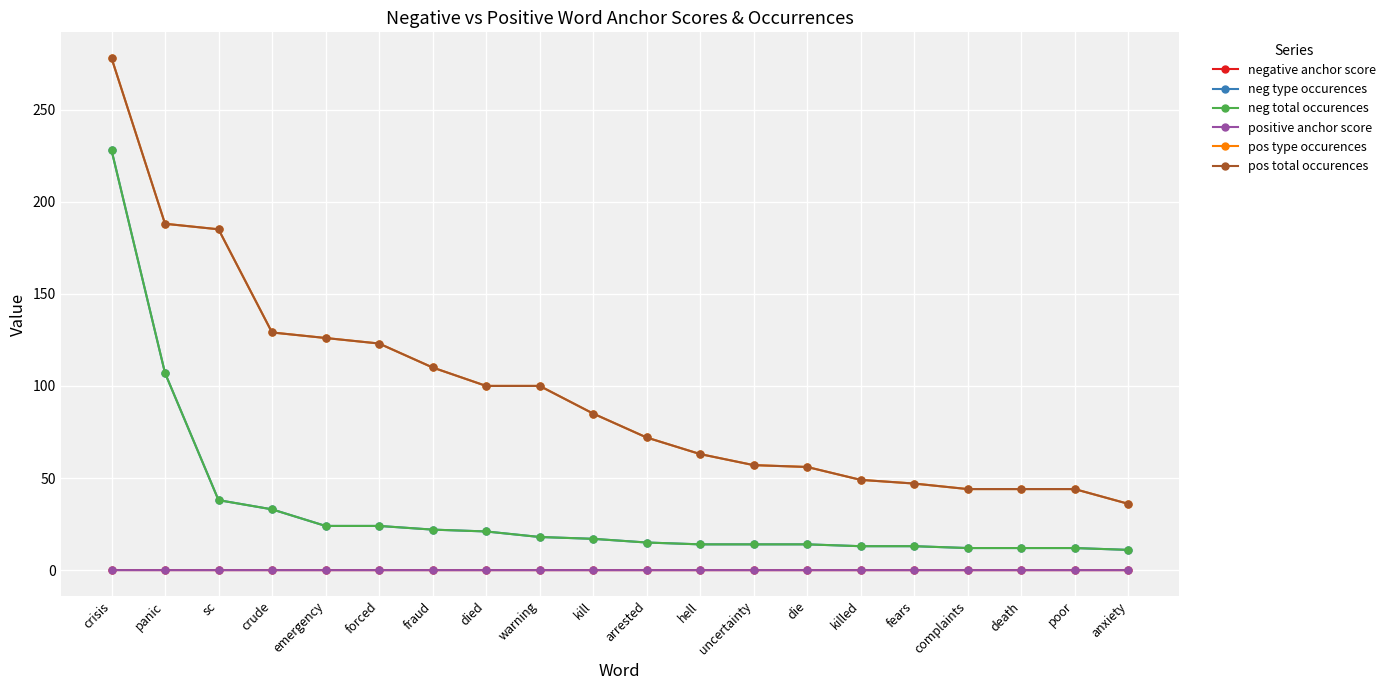

At which category is the sum across all series the highest?

crisis